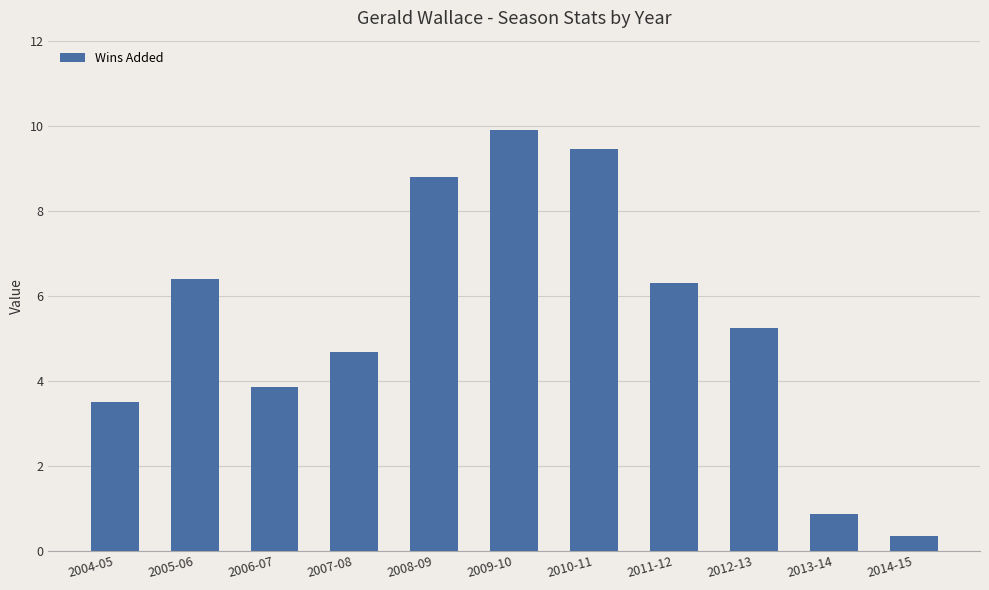

Which label corresponds to the largest value in the chart?

2009-10